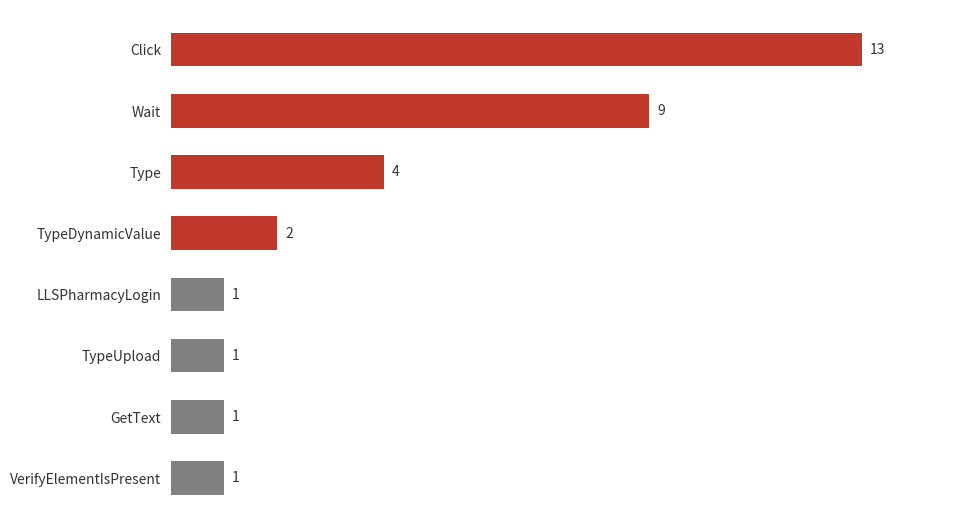

True or false: the data shows 9 at Wait.

True